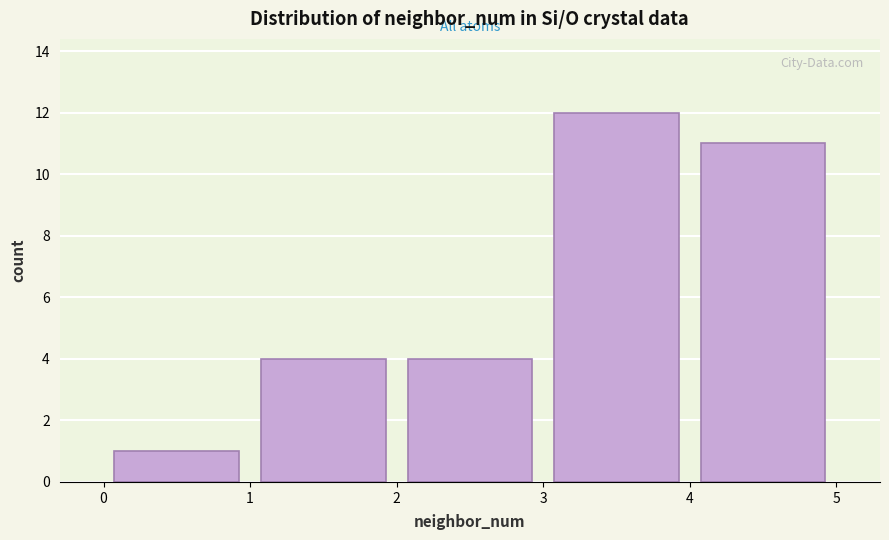

How tall is the bar that spans 3 to 4 on the x-axis? The values are not printed on the chart, so give them approximately, as read against the axis.

12